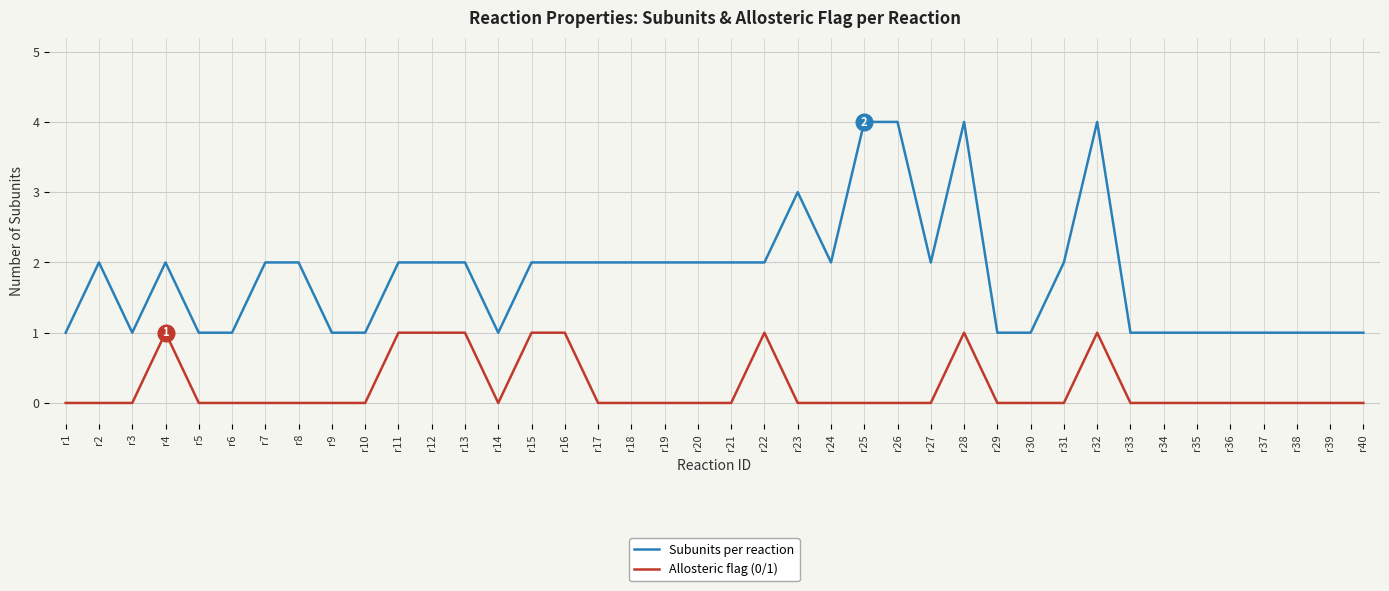

What value does the Subunits per reaction series have at r23?

3